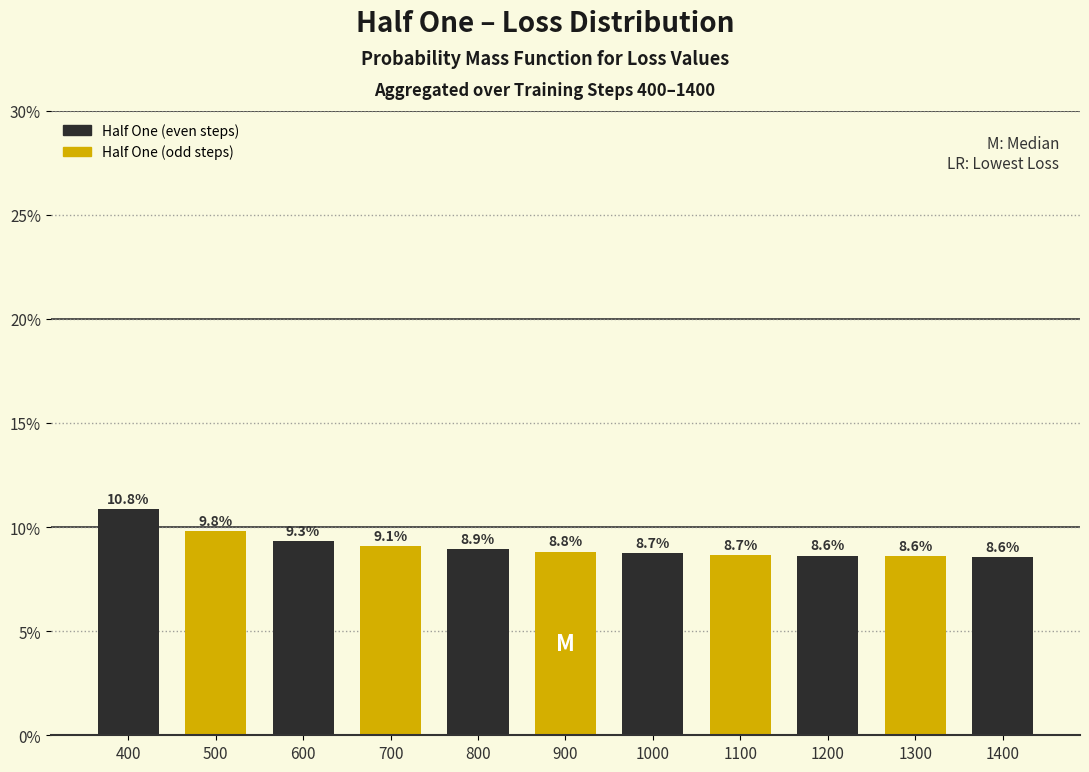

Reading left to right, list all the values displayed in this chart.

10.8	9.8	9.3	9.1	8.9	8.8	8.7	8.7	8.6	8.6	8.6